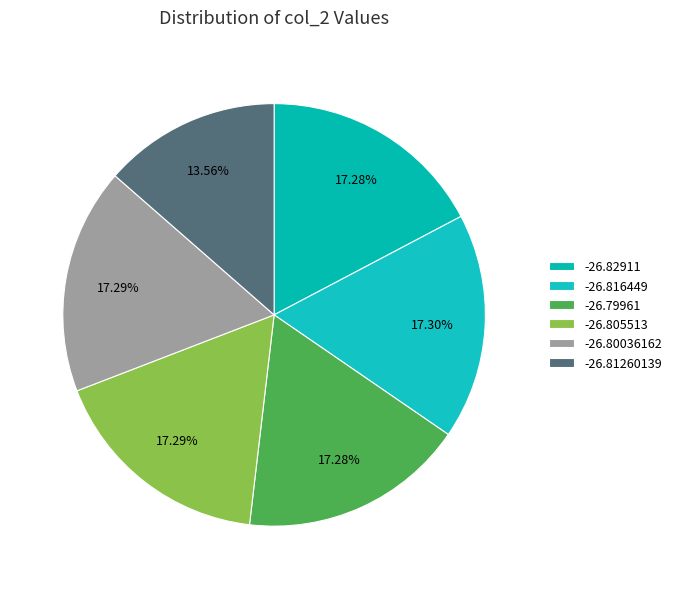

Count the number of slices in the pie.

6